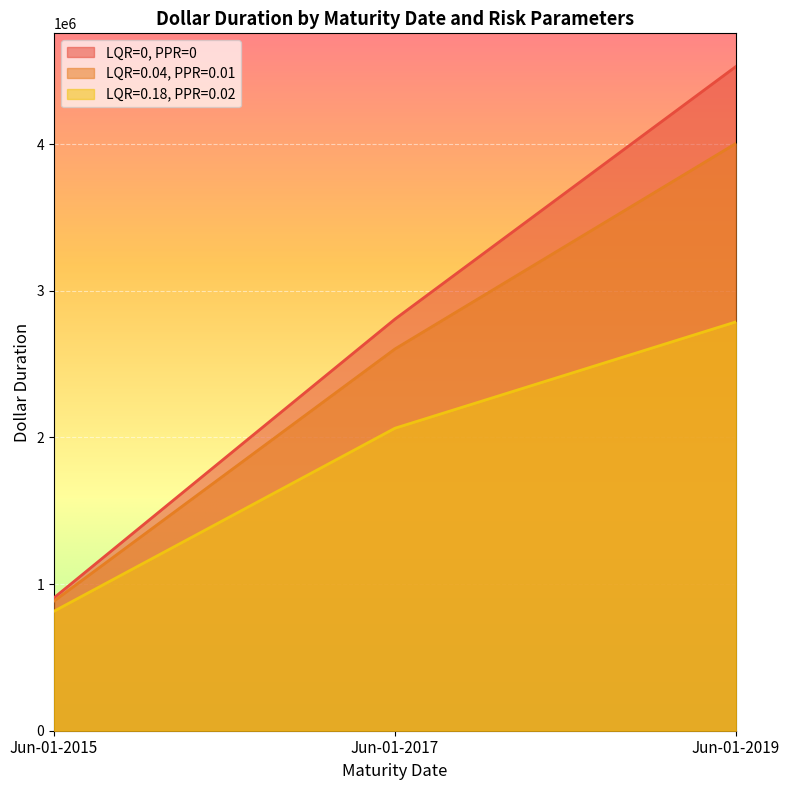

Rank the series by their average value, from highest to lowest.

LQR=0, PPR=0, LQR=0.04, PPR=0.01, LQR=0.18, PPR=0.02